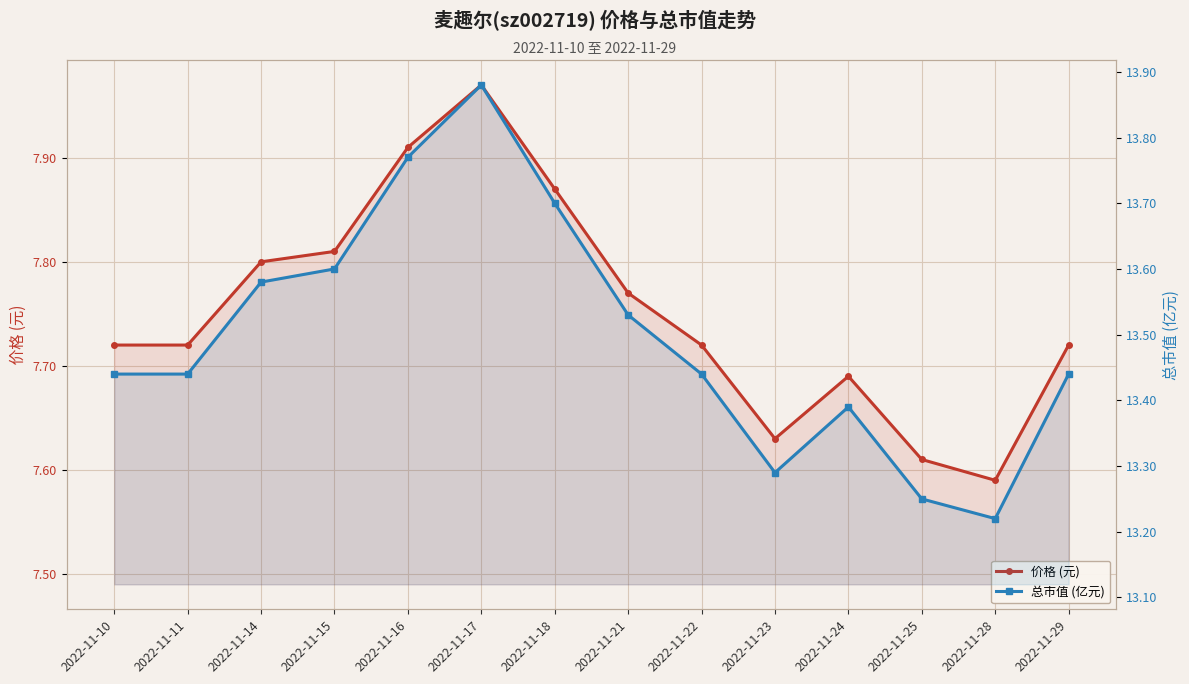

How many distinct data groups are displayed?

2